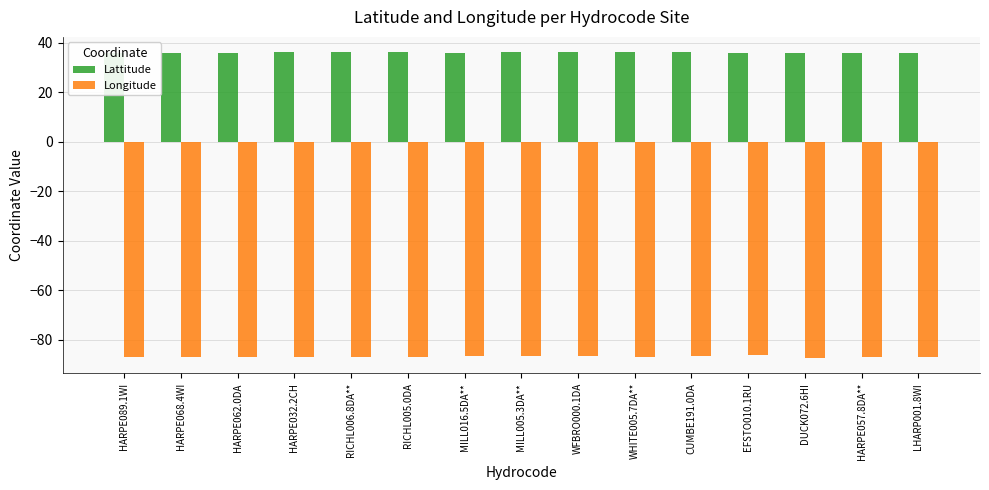

What is the difference between the highest and lowest values at RICHL006.8DA**?

123.0